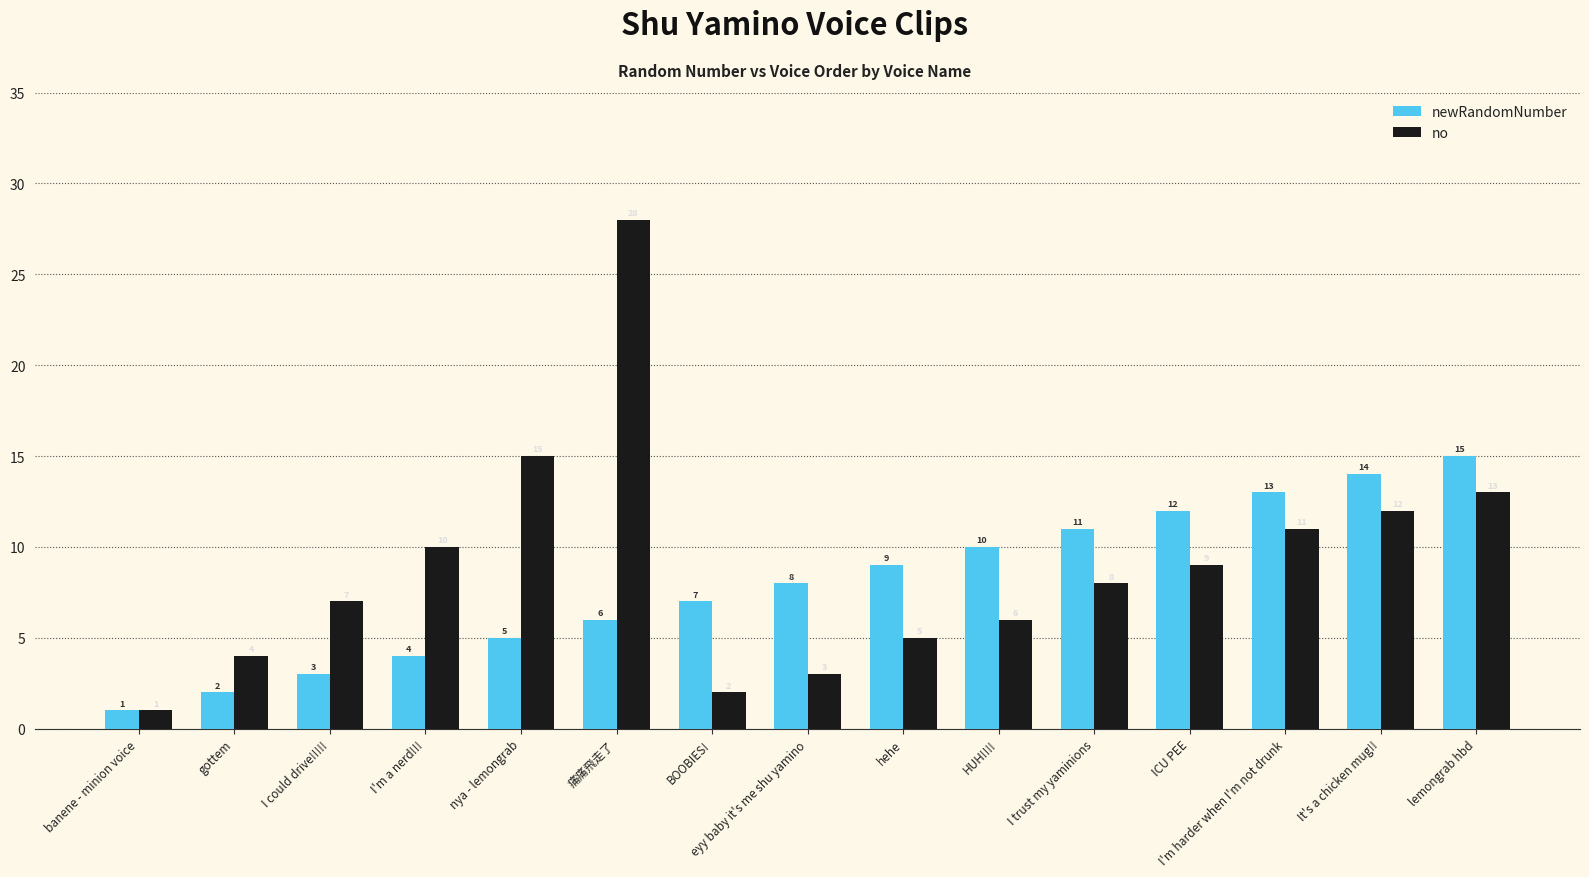

What position from the right is gottem?

14